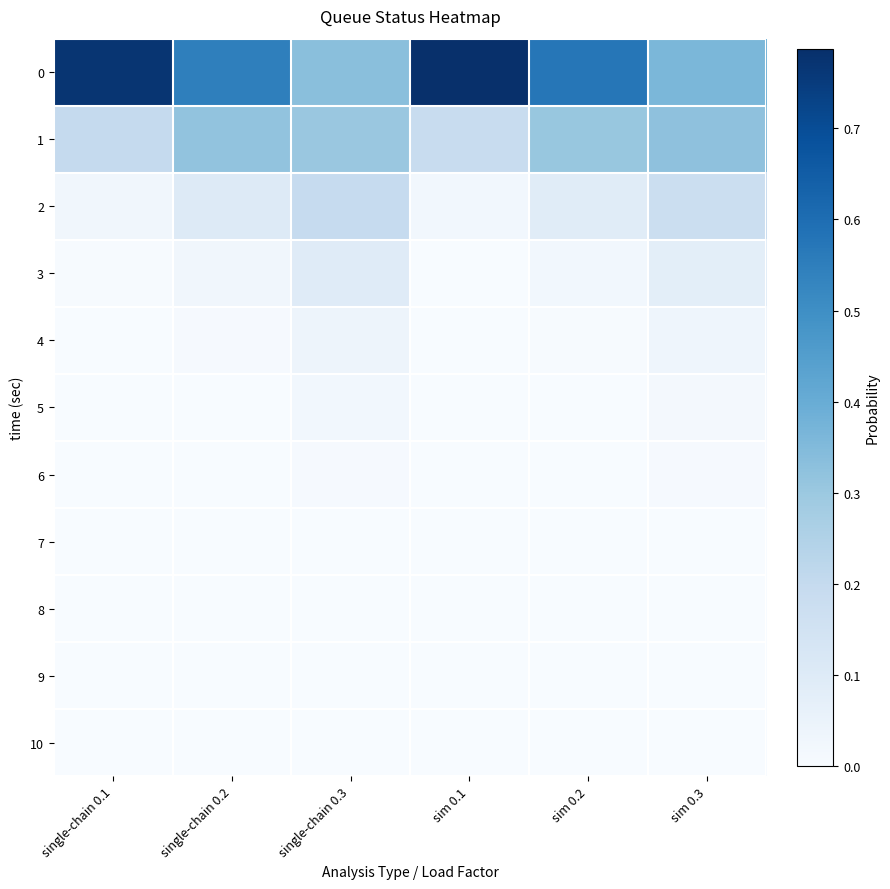

Rank the series by their maximum value, from highest to lowest.

0, 1, 2, 3, 4, 5, 6, 7, 8, 9, 10